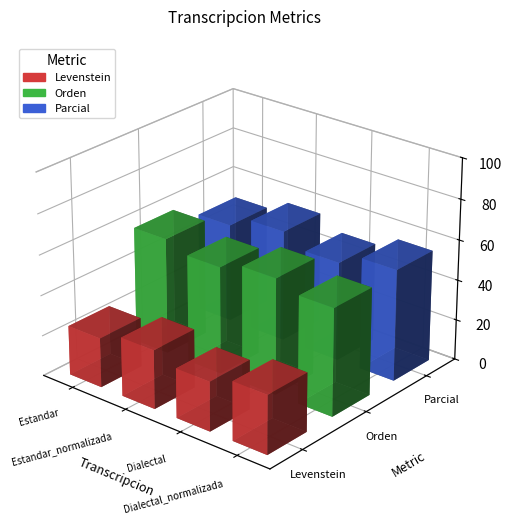

The Parcial series shows 49.1 at Dialectal. True or false?

True